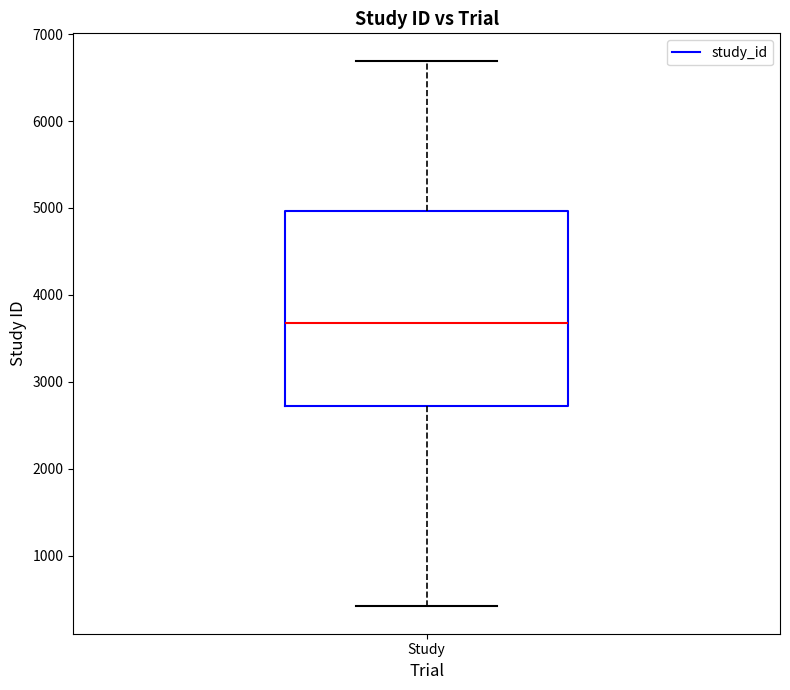

Transcribe this box plot: give where the median line is, the range the box spans, and where the two whiskers end, as read against the y-axis. The values are not printed on the chart, so give them approximately, as read against the axis.

median 3700, box 2700 to 5000, whiskers 400 to 6700